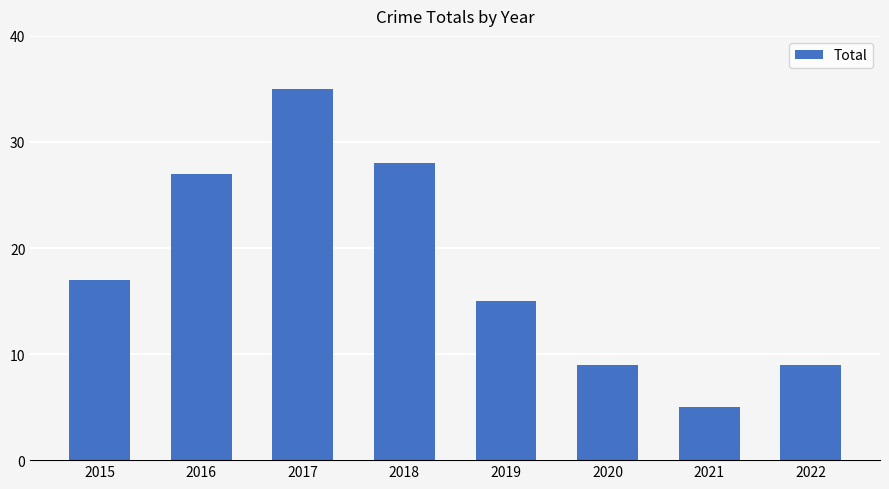

What is the value of the 1st bar from the left?

17